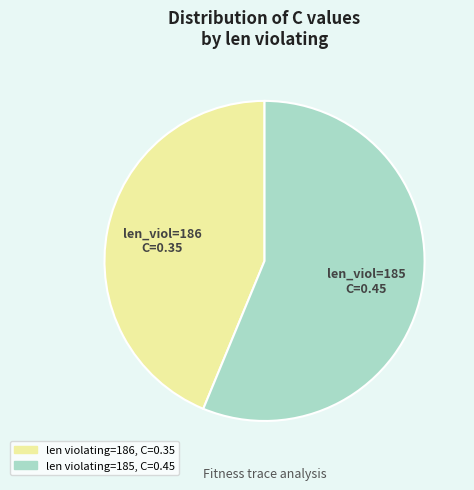

Is there a majority slice in this chart?

Yes